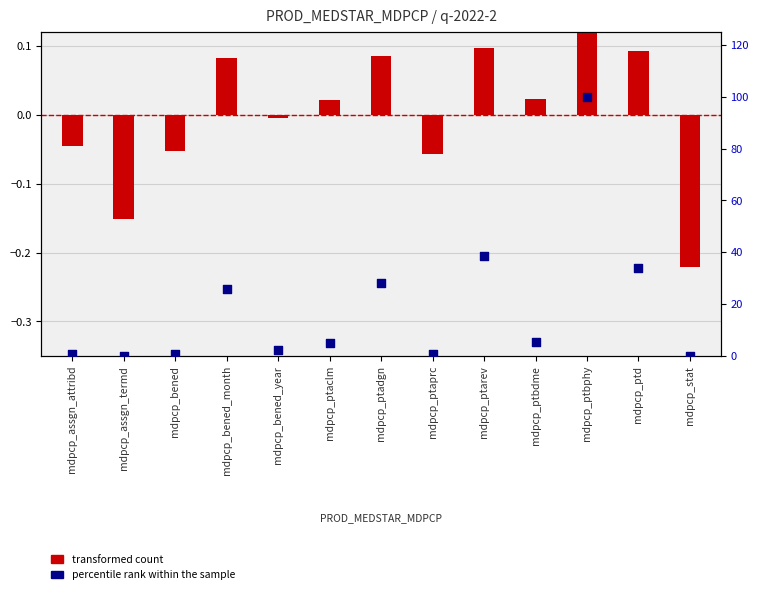

Which has a higher value, mdpcp_bened_year or mdpcp_assgn_attribd?

mdpcp_bened_year